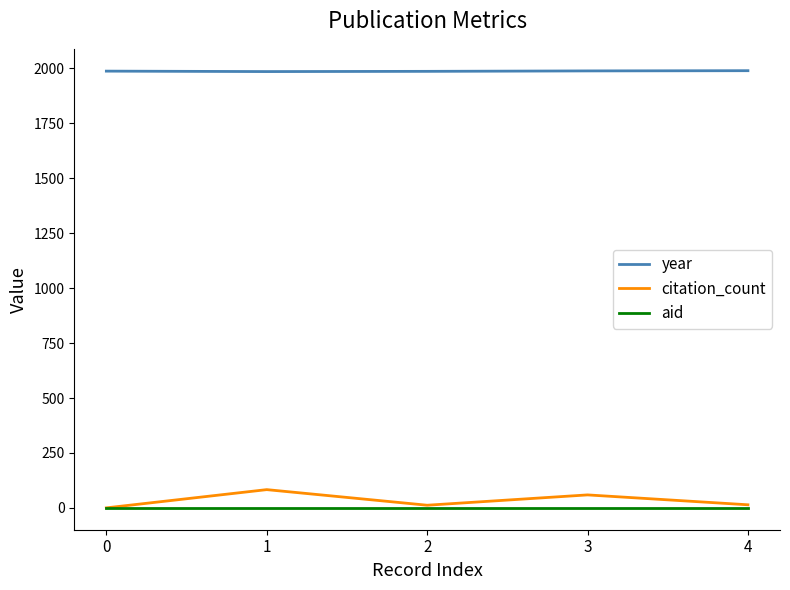

Is the value of aid at 0 greater than the value of year at 0?

No